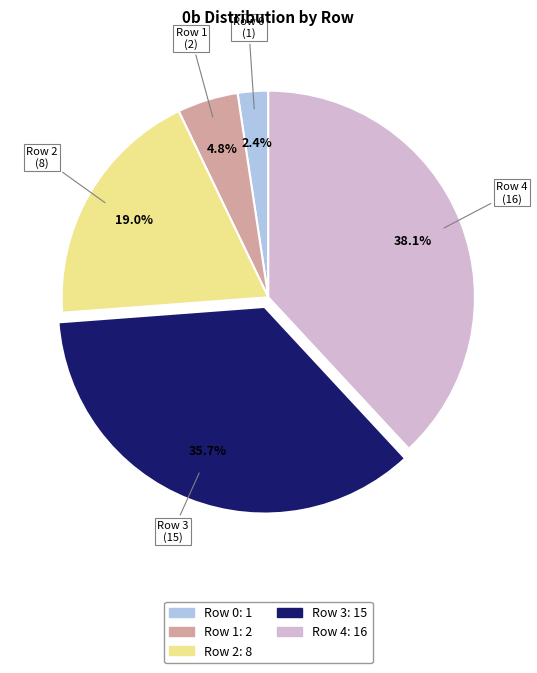

Rank the categories by value from highest to lowest.

Row 4, Row 3, Row 2, Row 1, Row 0